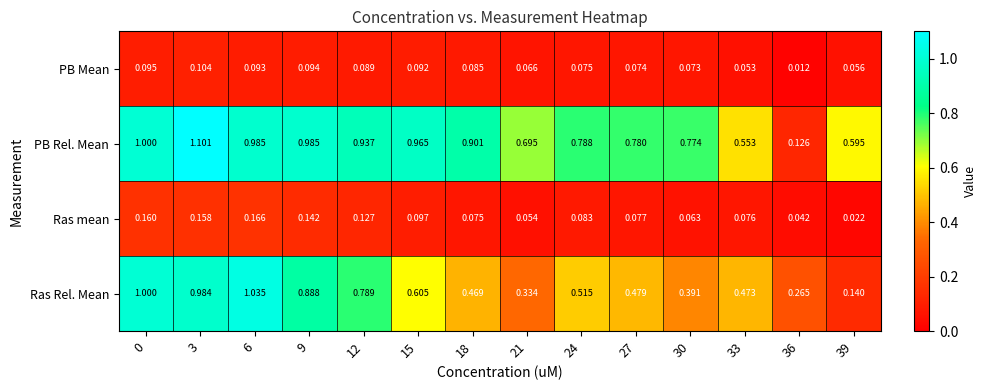

At 15, list the series in order from smallest to largest.

PB Mean, Ras mean, Ras Rel. Mean, PB Rel. Mean